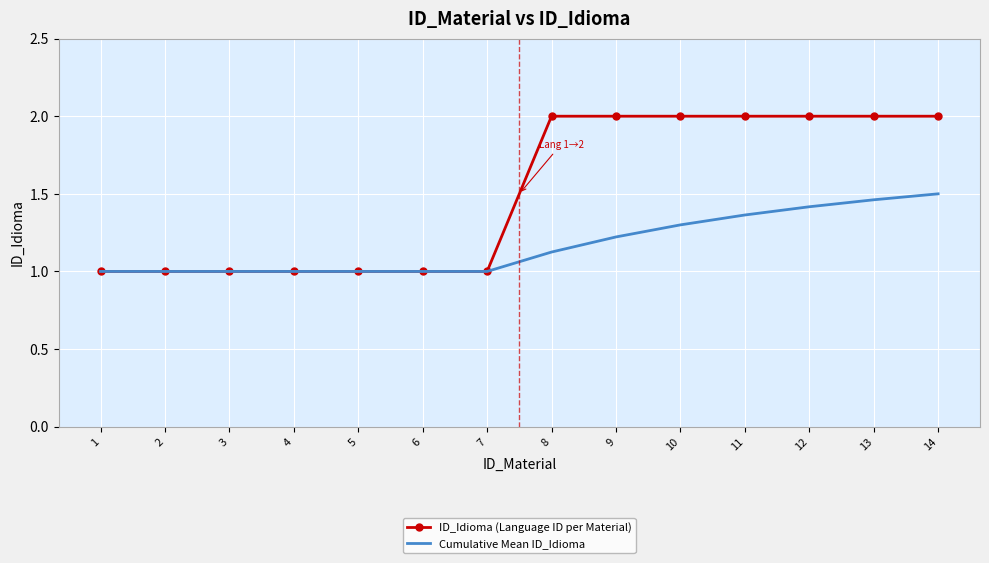

Which series has the largest total across all categories?

ID_Idioma (Language ID per Material)